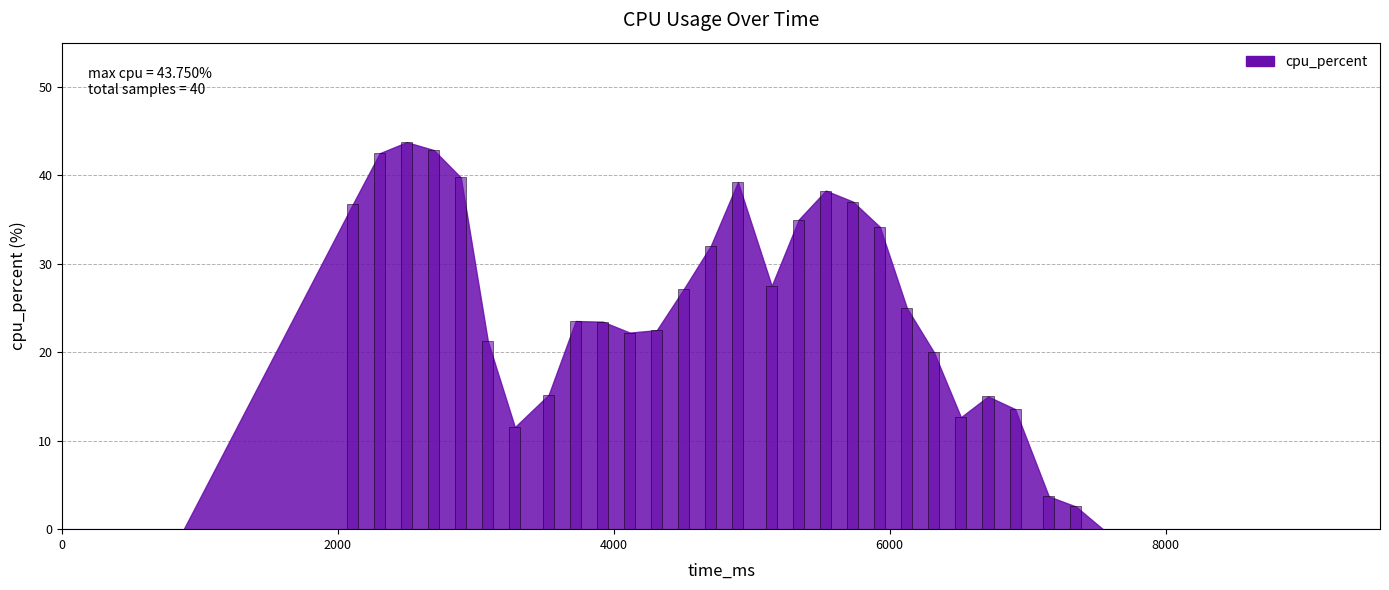

What is the sum of all values?

708.2